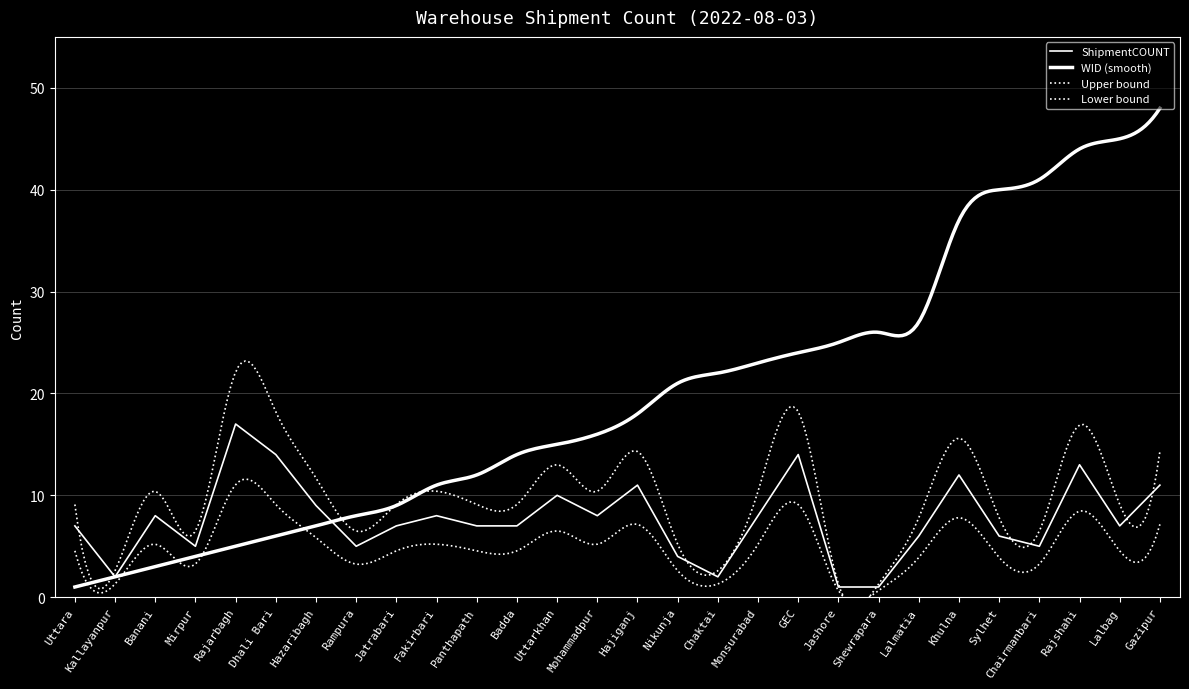

True or false: the data shows 1 at Chaktai.

False